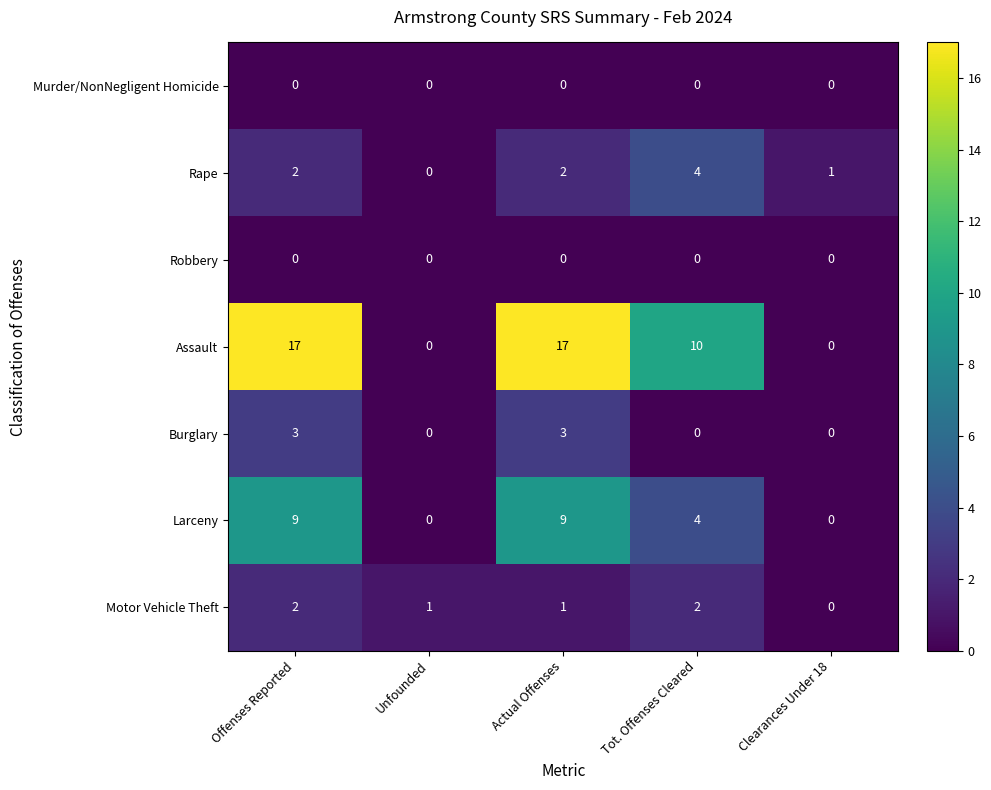

Count the Burglary values in the range 0 to 3.

5